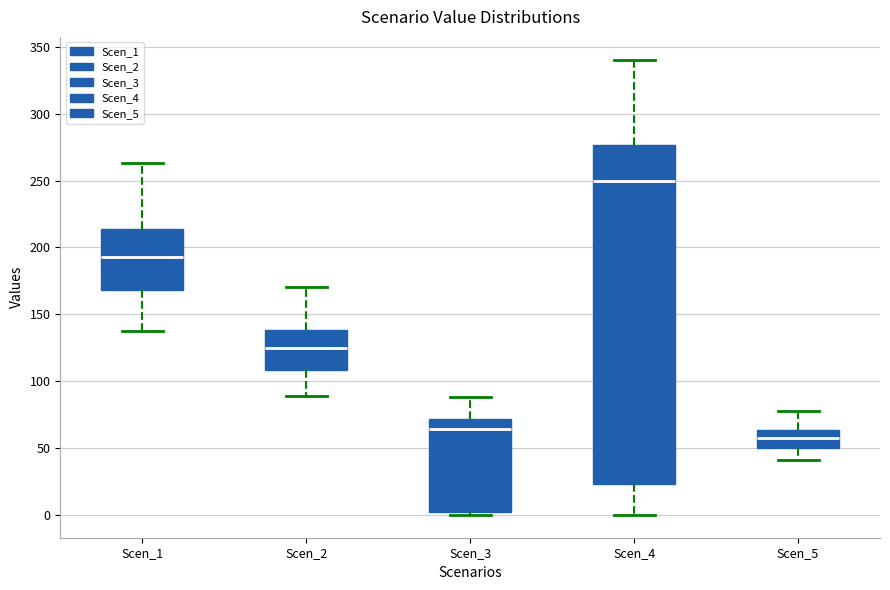

Which box has the lowest median line?

Scen_5